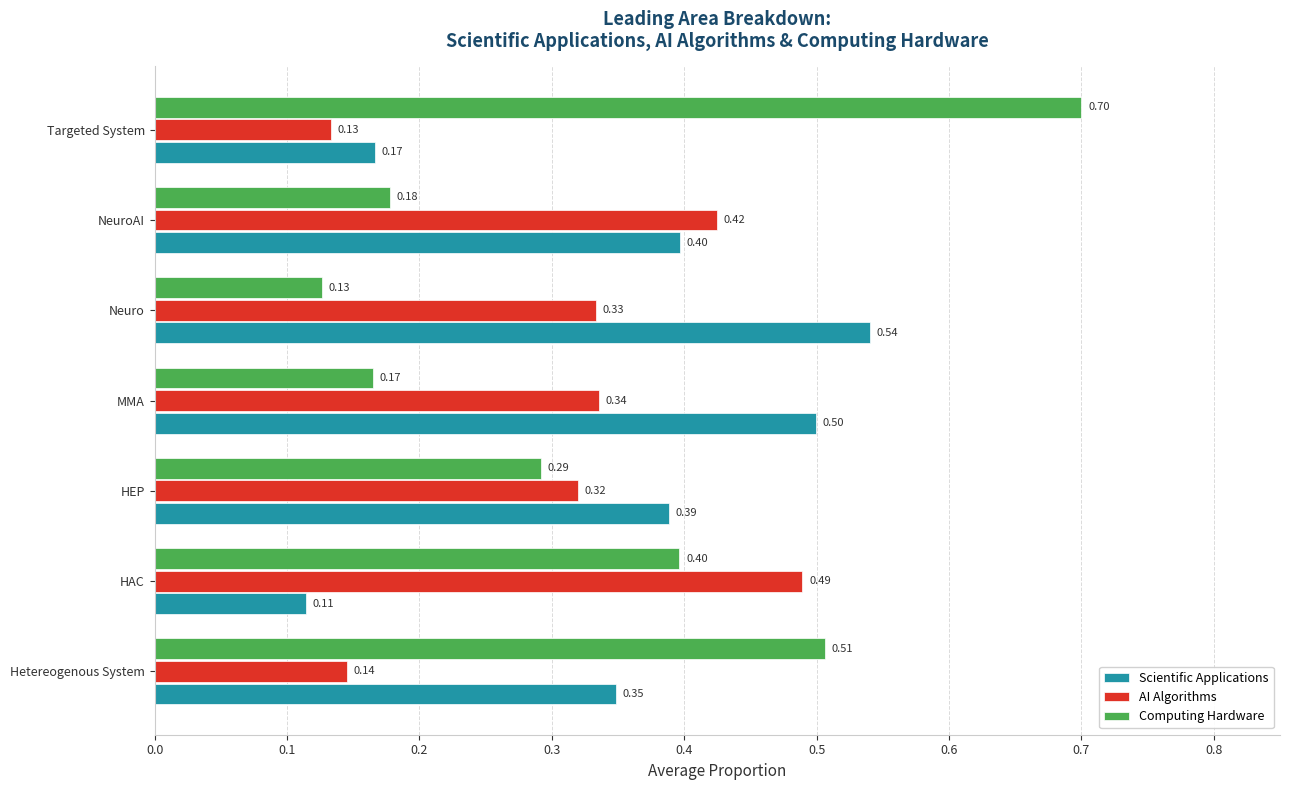

Which series has the widest spread of values?

Computing Hardware